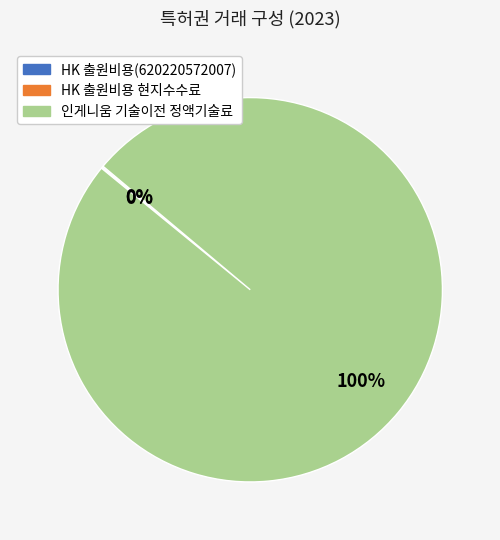

What is the largest slice in the pie chart?

인게니움 기술이전 정액기술료